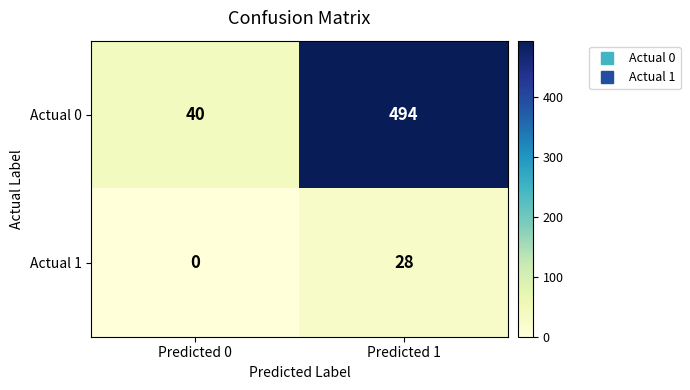

Where is Actual 1 nearest to the value 14?

Predicted 0